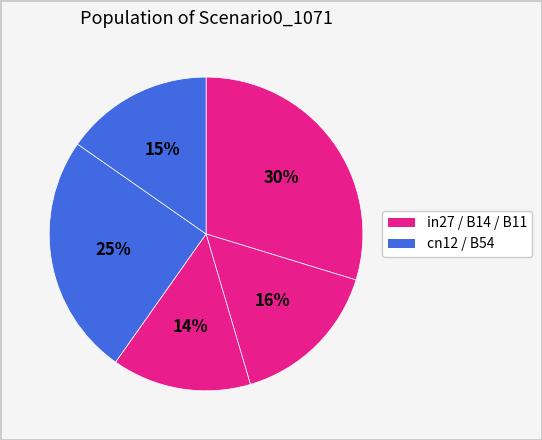

How many slices are in this pie chart?

5